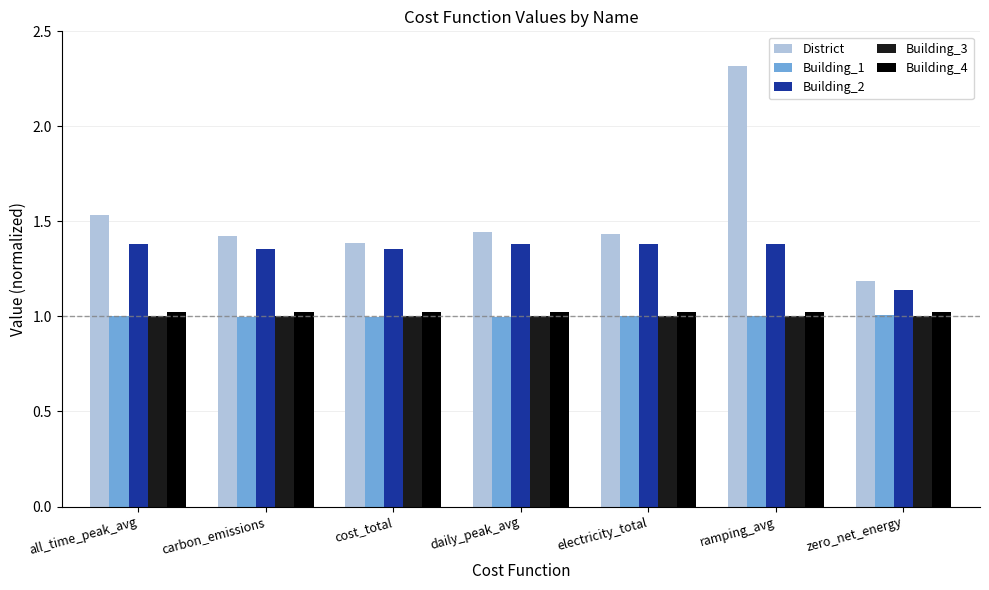

Which series has the largest range (max minus min)?

District